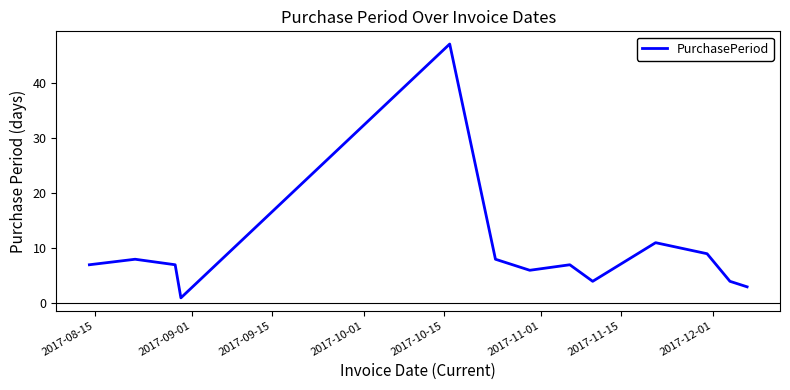

Reading right to left, what are all the values shown in this chart?

3	4	9	11	4	7	6	8	47	1	7	8	7